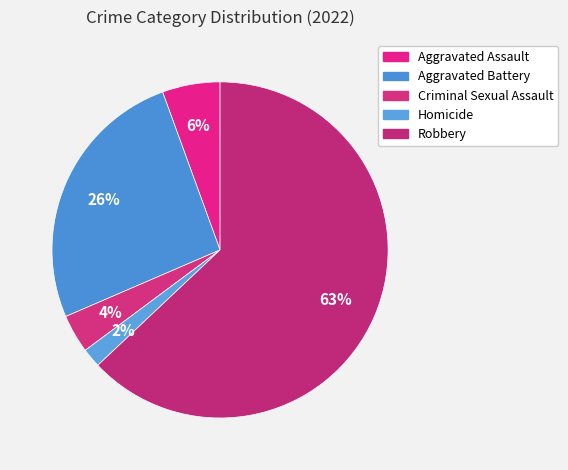

What percentage is the Aggravated Assault slice, to the nearest percent?

6%